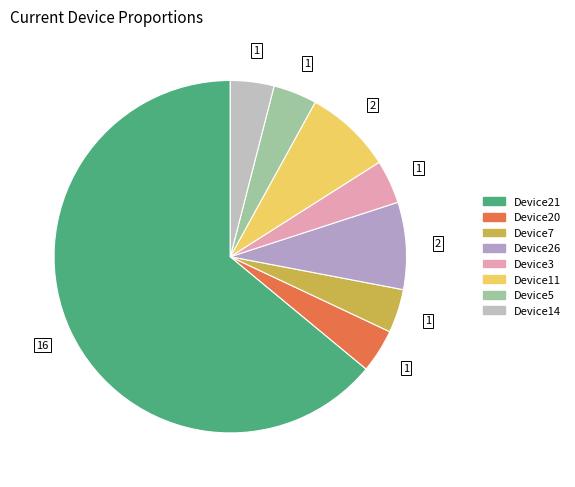

How many segments does this pie chart have?

8